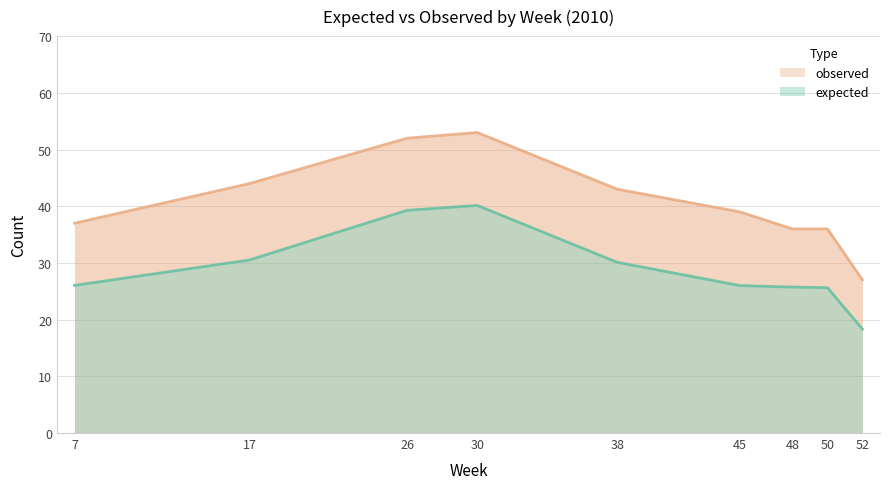

What is the sum of all observed values?

367.0